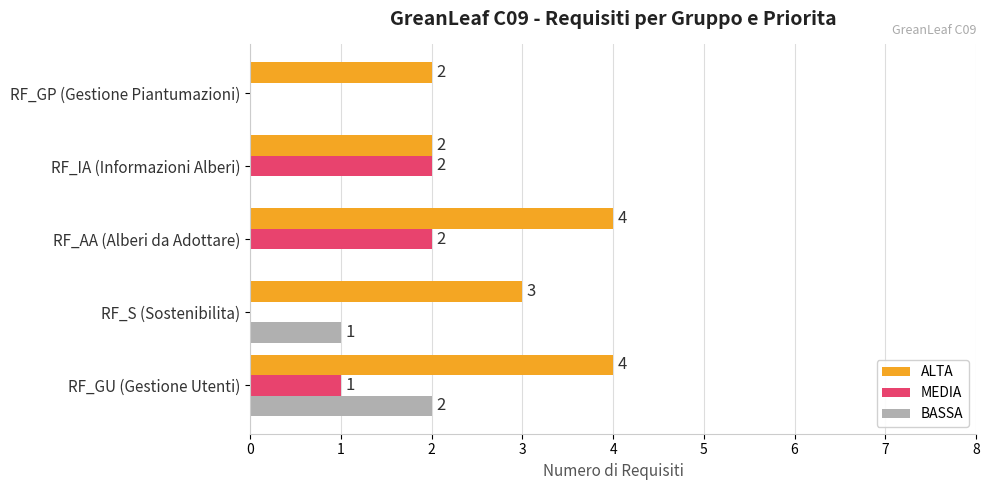

What is the average value of the BASSA series?

1